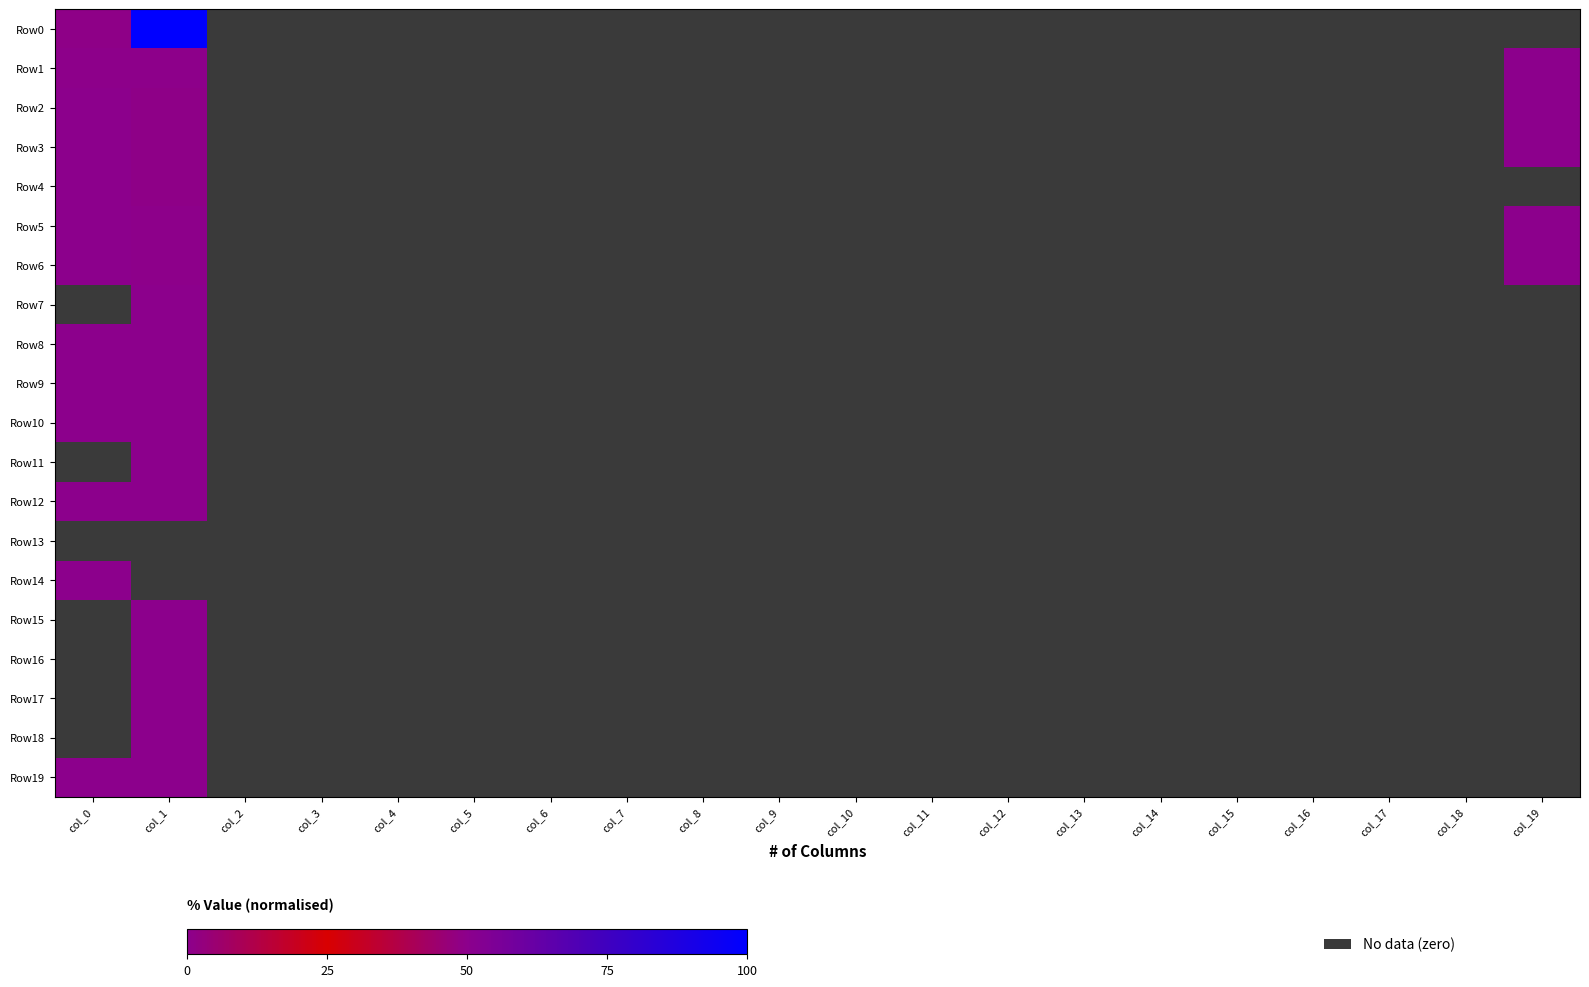

Which series changed the most between col_6 and col_14?

Row0